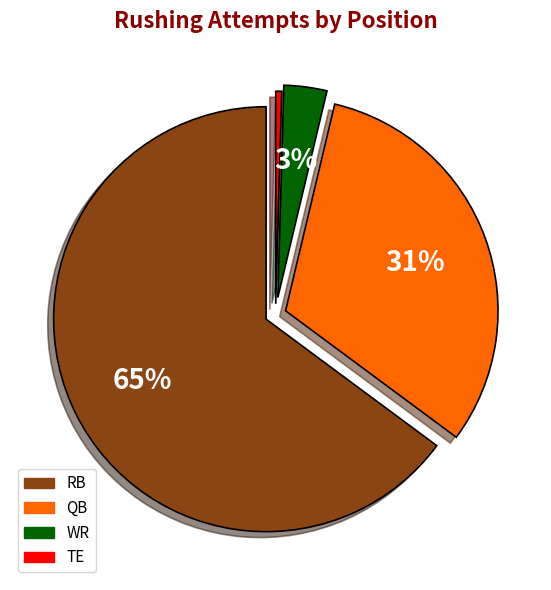

Rank the categories by value from highest to lowest.

RB, QB, WR, TE